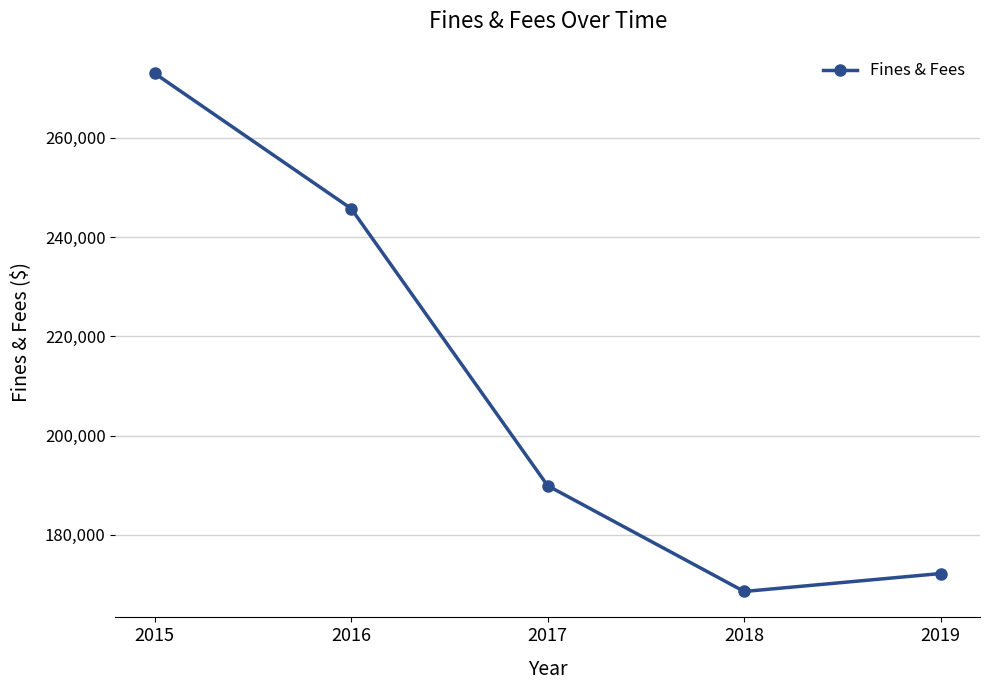

Rank the categories by value from highest to lowest.

2015, 2016, 2017, 2019, 2018